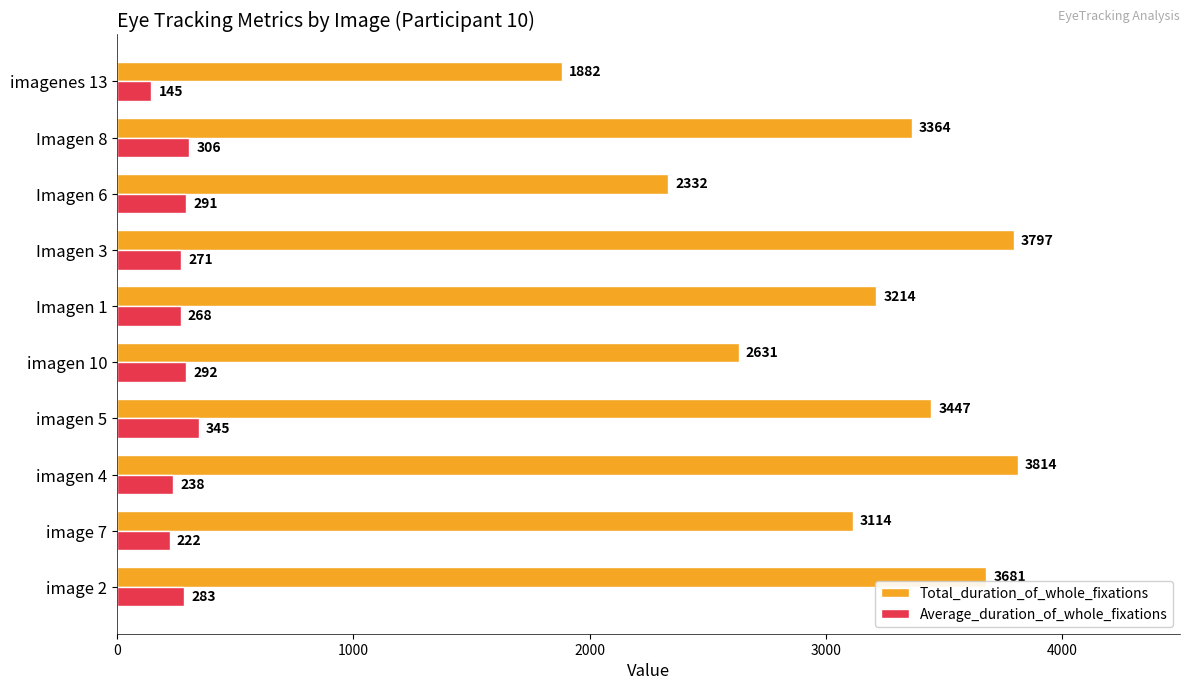

At which category is the sum across all series the highest?

Imagen 3